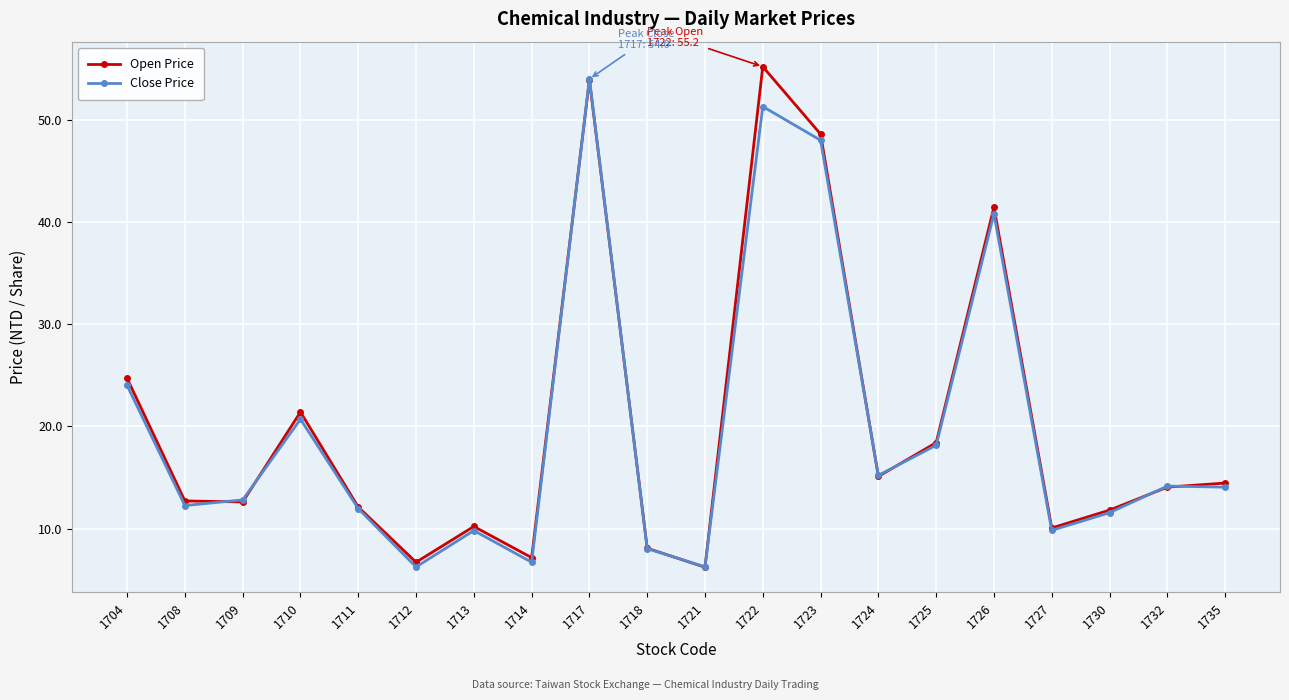

The Close Price series shows 6.7 at 1714. True or false?

True